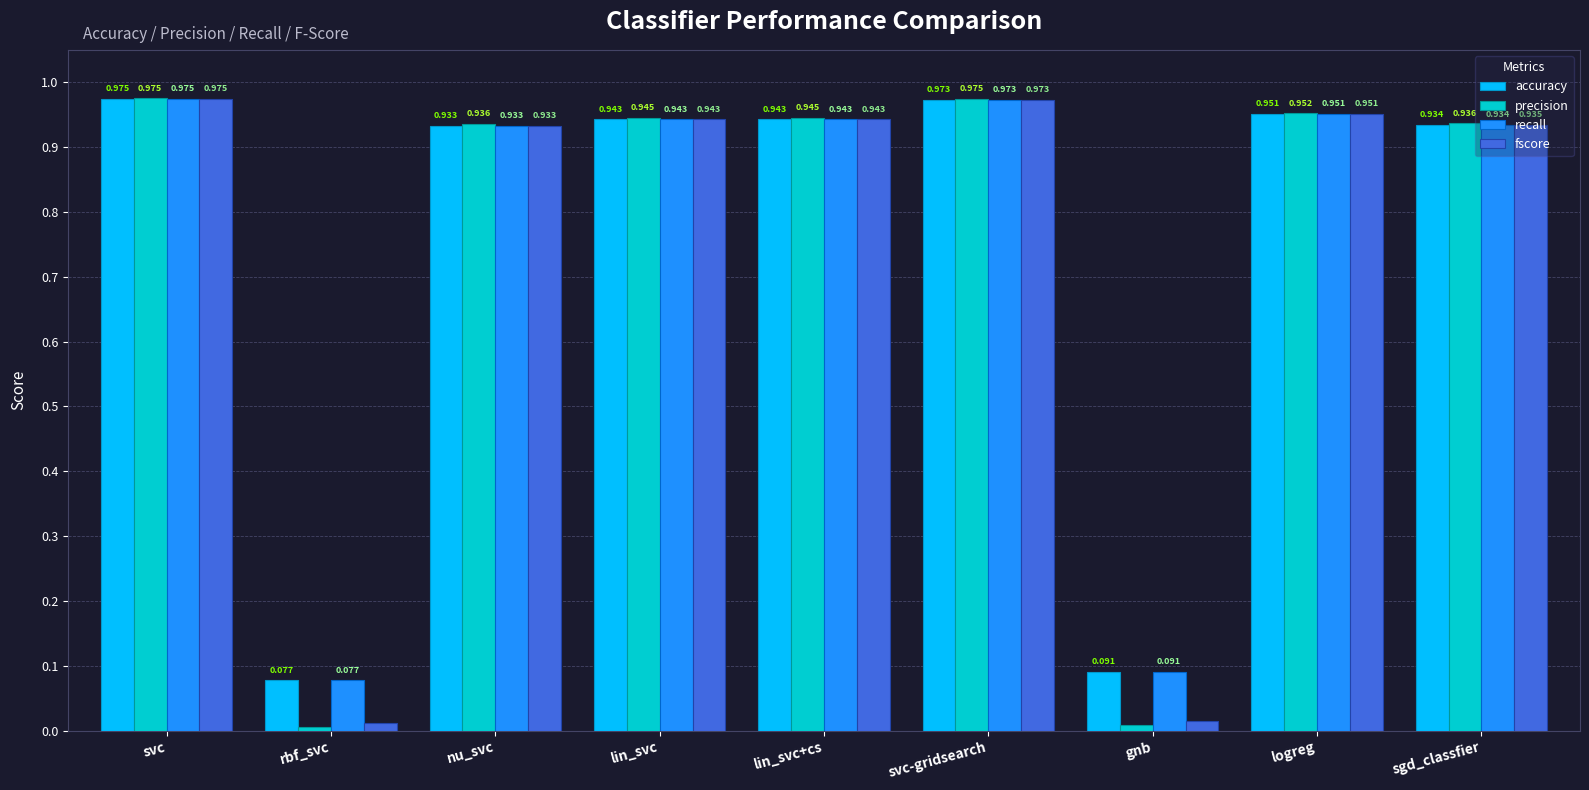

At which label does fscore reach its peak?

svc